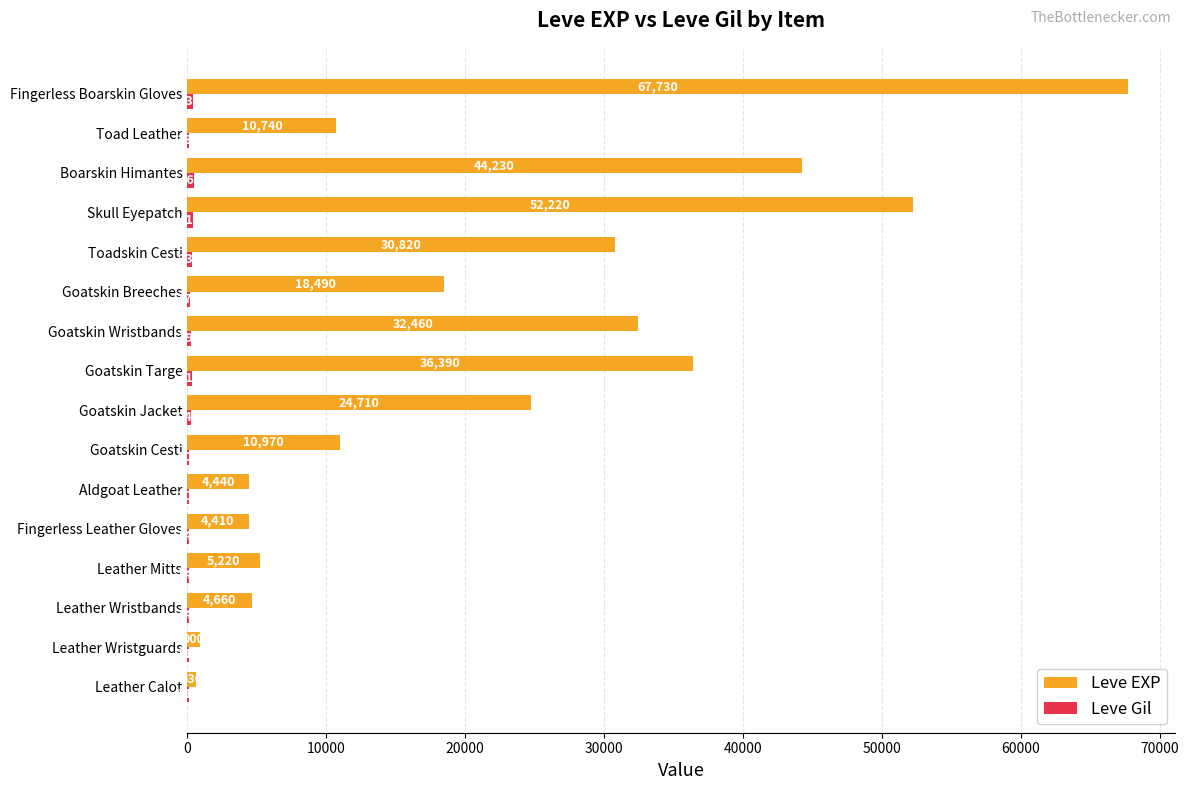

Read the Leve EXP value at Toad Leather.

10740